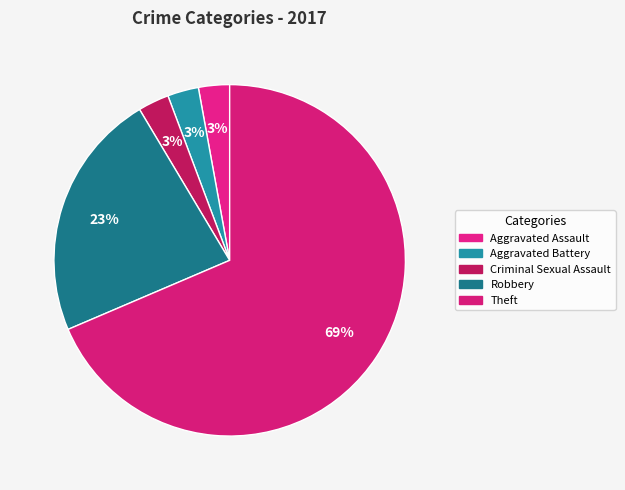

Does Theft account for over 50% of the chart?

Yes